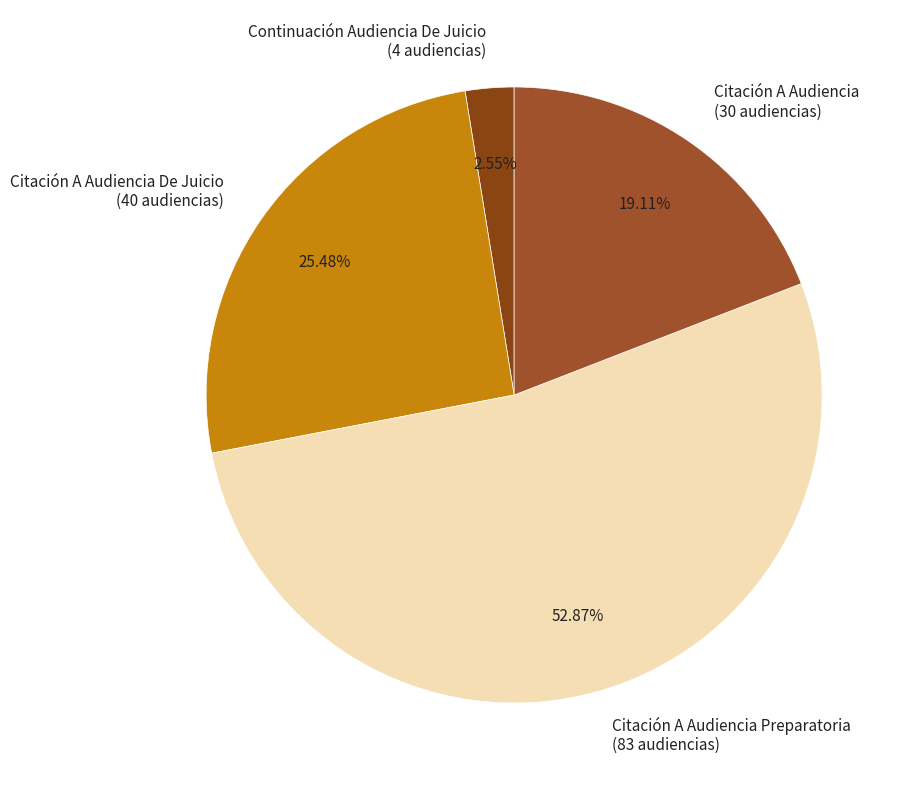

Which has a higher value, Citación A Audiencia (30 audiencias) or Citación A Audiencia De Juicio (40 audiencias)?

Citación A Audiencia De Juicio (40 audiencias)